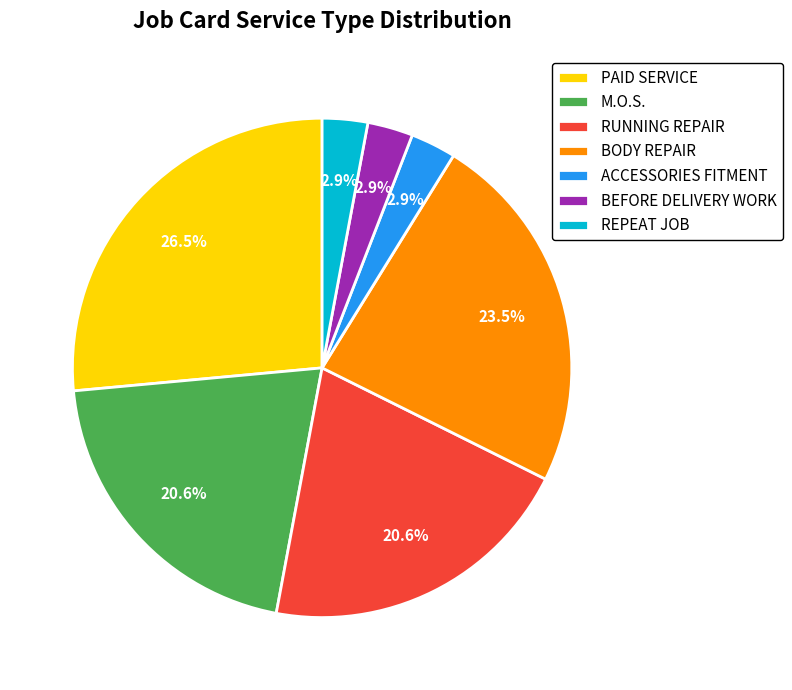

Which slice is the largest?

PAID SERVICE